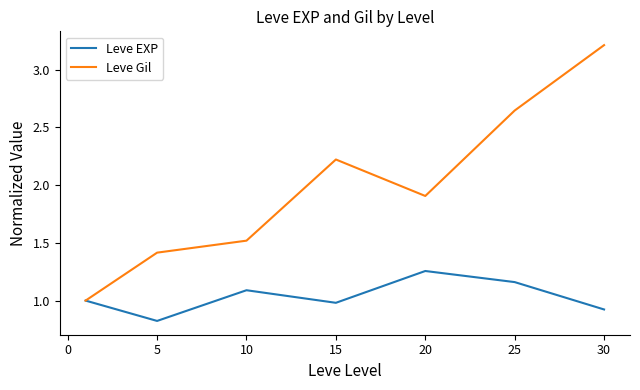

What is the greatest value displayed?

3.2